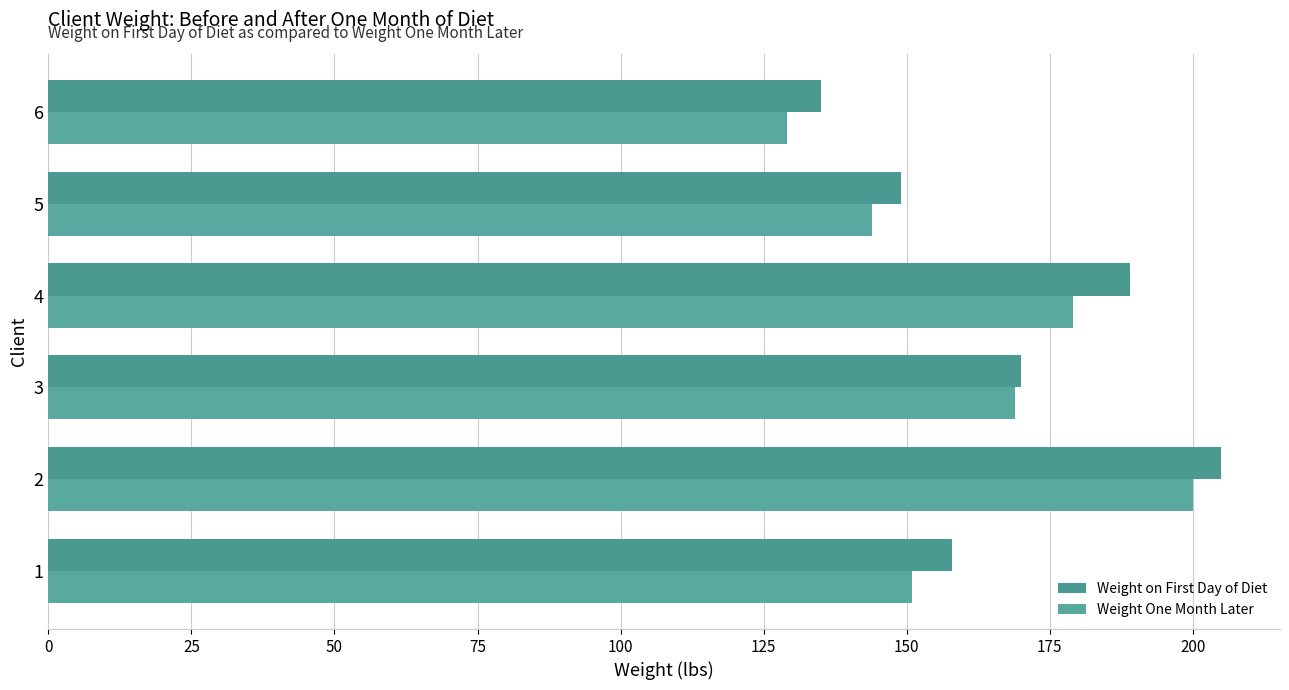

How many data points does each series have?

6